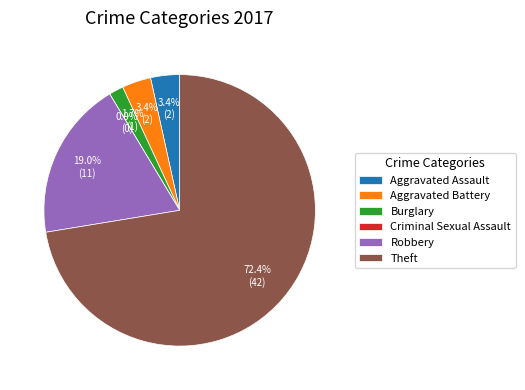

How many segments does this pie chart have?

6